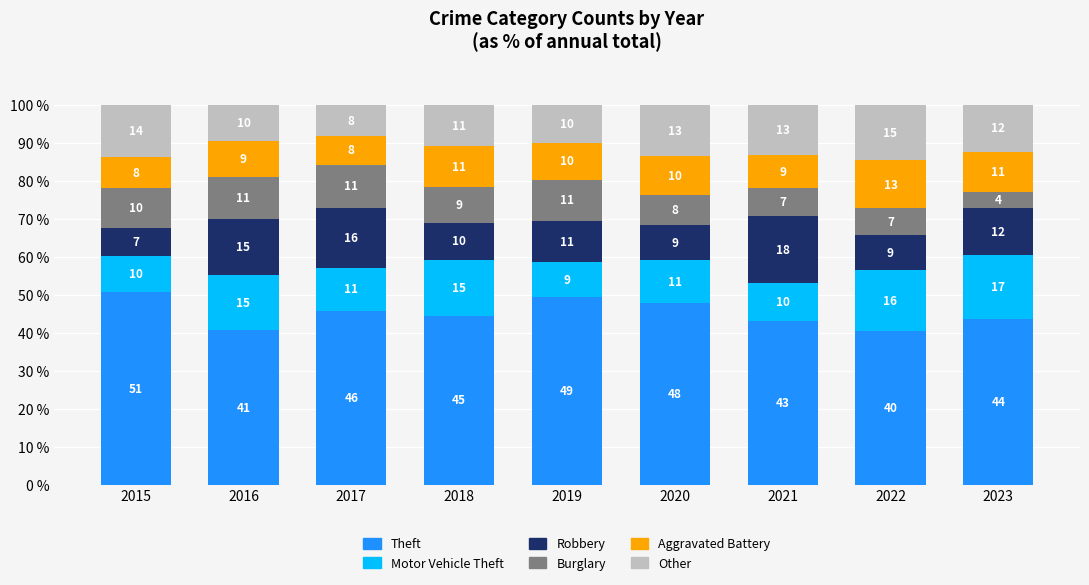

At which category is the sum across all series the highest?

2015